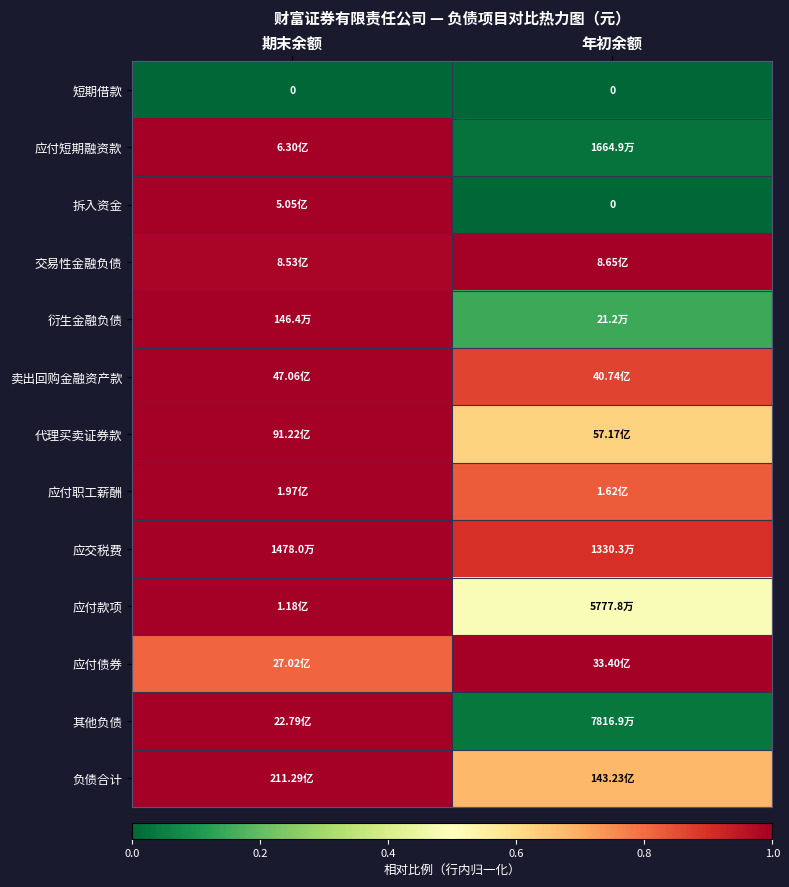

True or false: 应付款项 has a value of 0.1 at 年初余额.

False